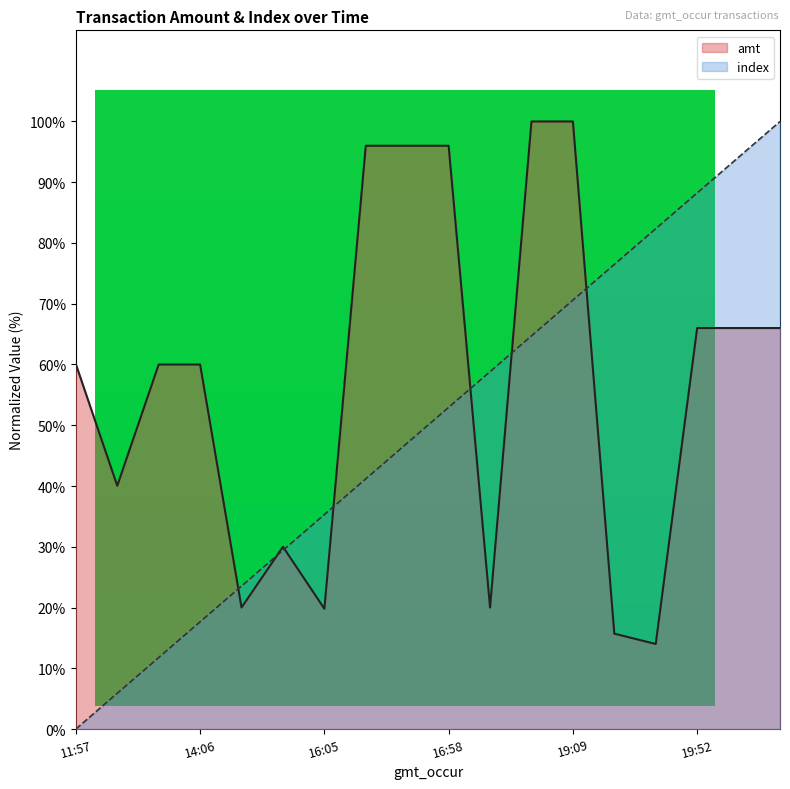

Where does the index series first go above 52?

16:58